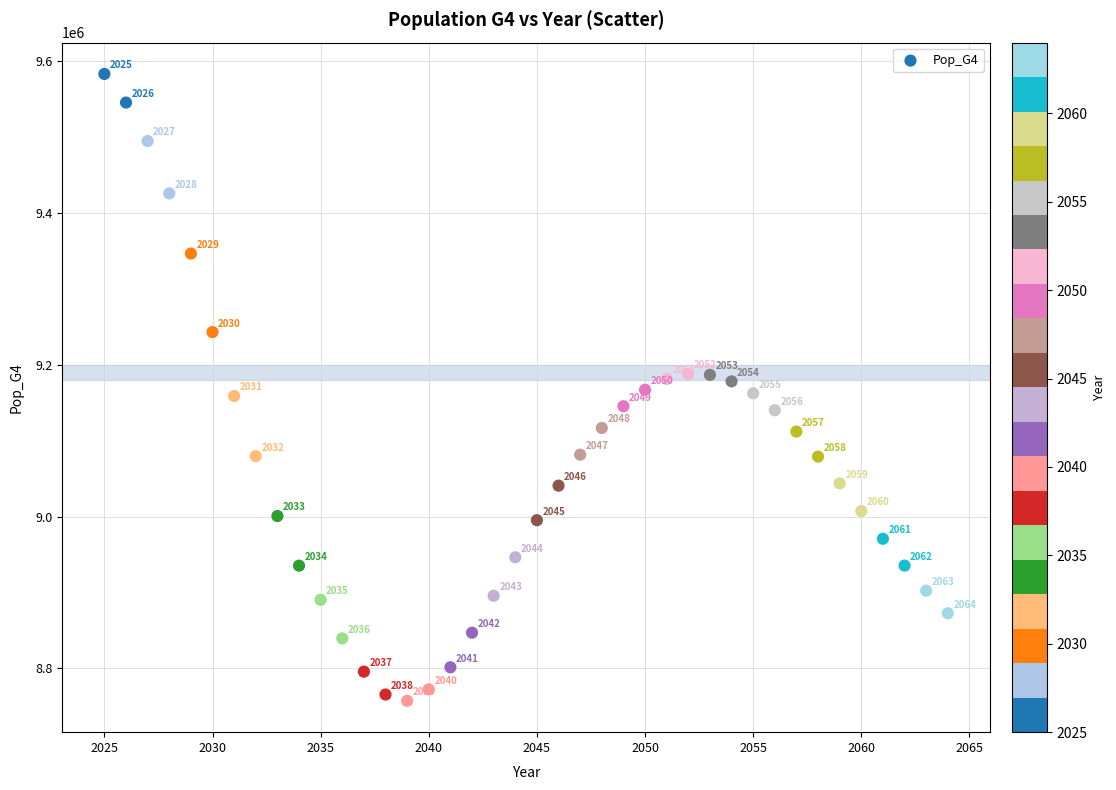

What is the range of X values (max minus min)?

39.0